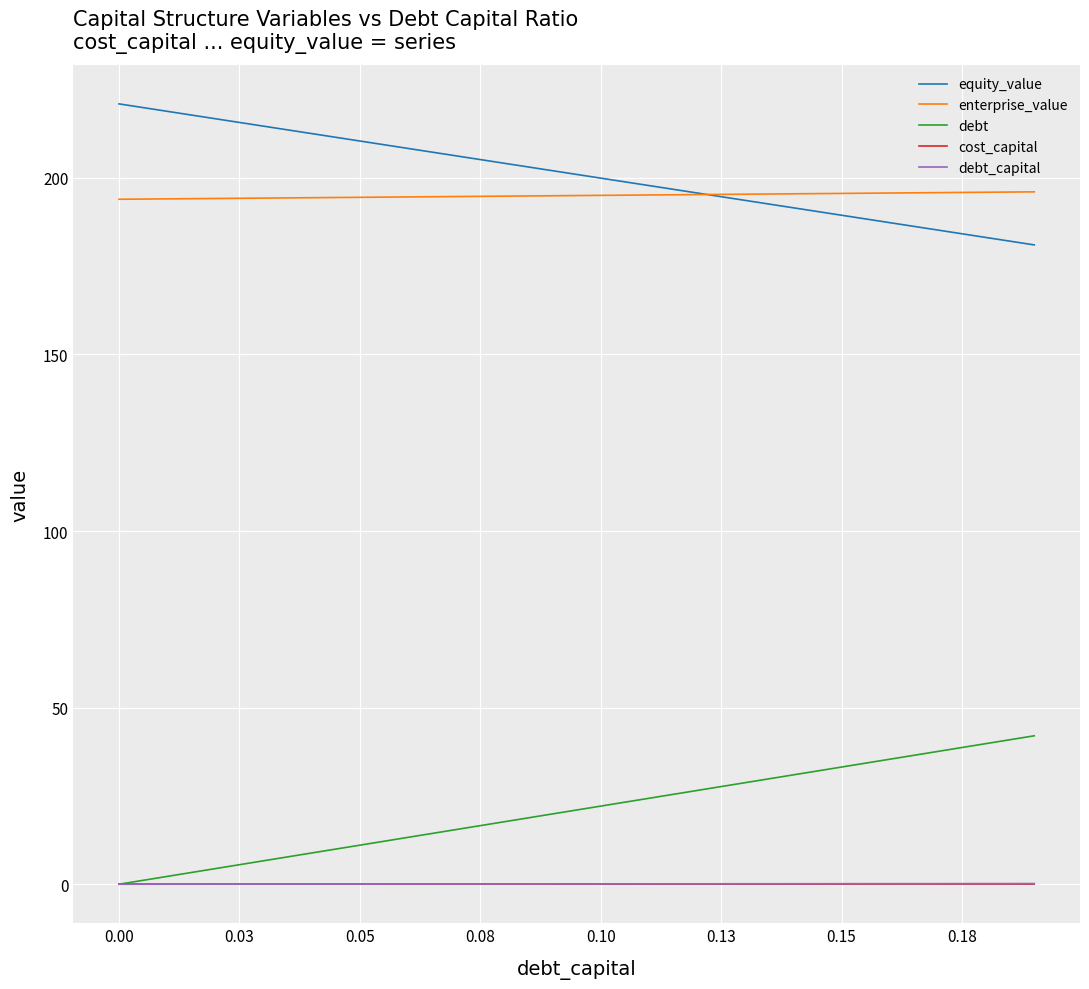

What is the maximum value shown in the chart?

220.9